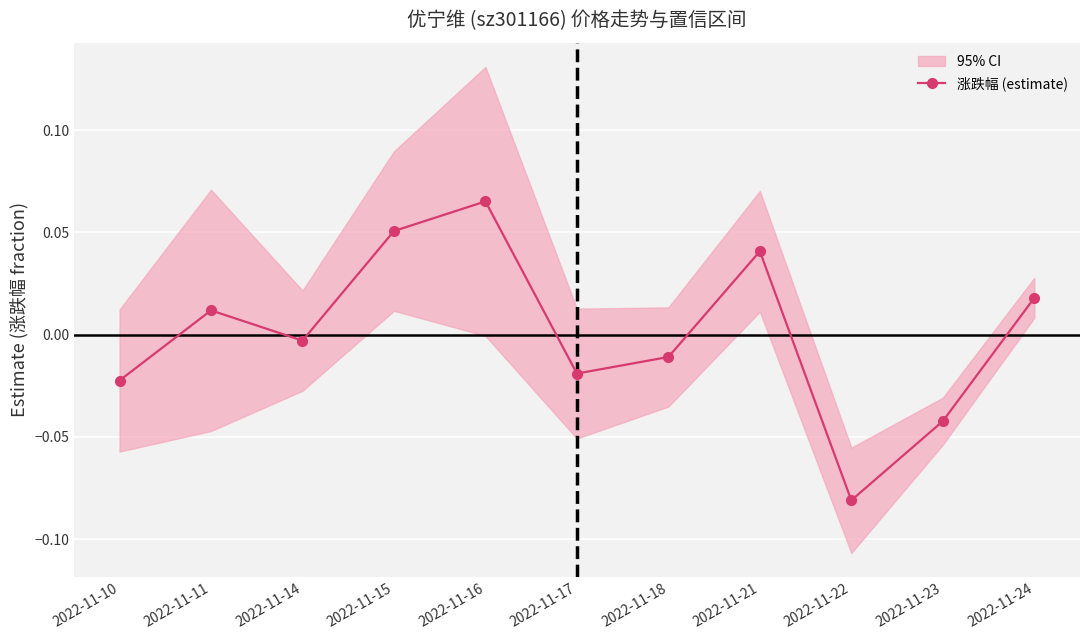

At which label does the data first exceed 0?

2022-11-11